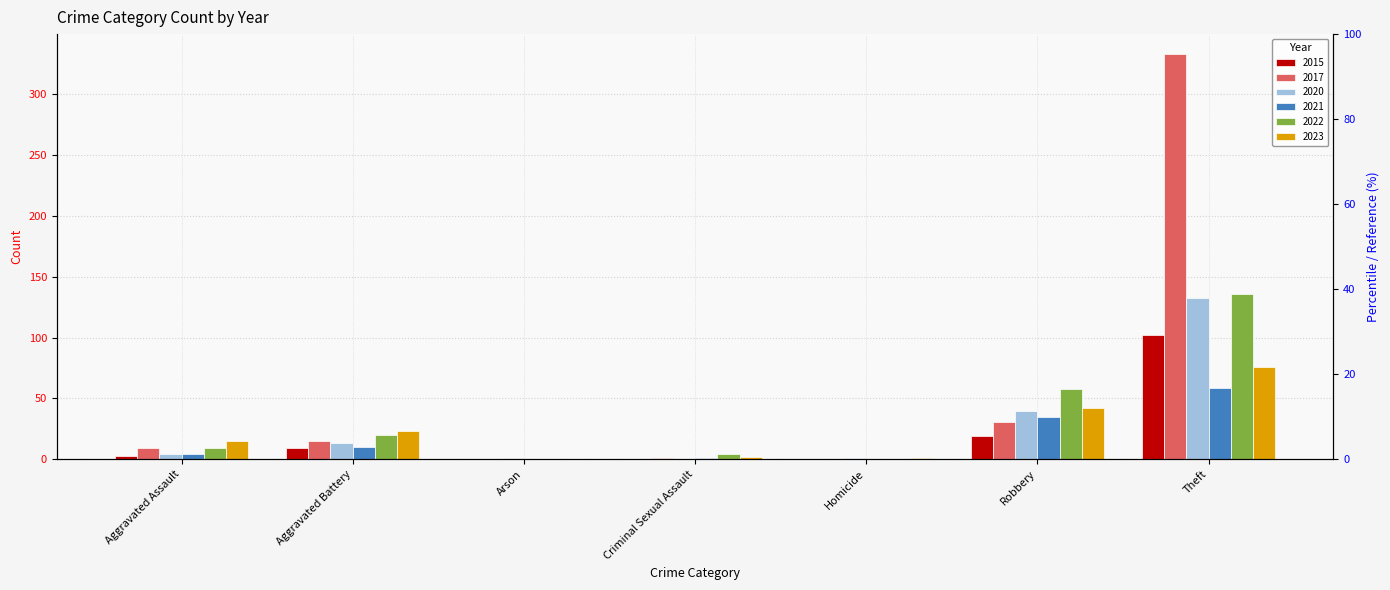

How many positive values does the 2023 series have?

6